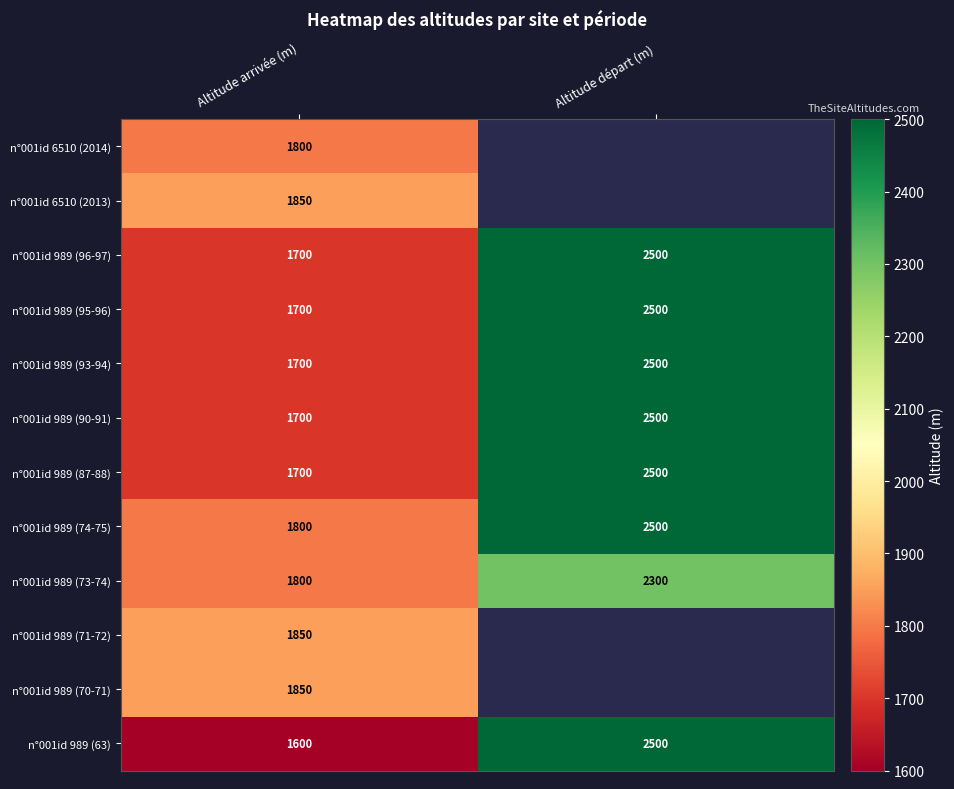

Rank the categories by n°001id 989 (96-97) value from highest to lowest.

Altitude départ (m), Altitude arrivée (m)